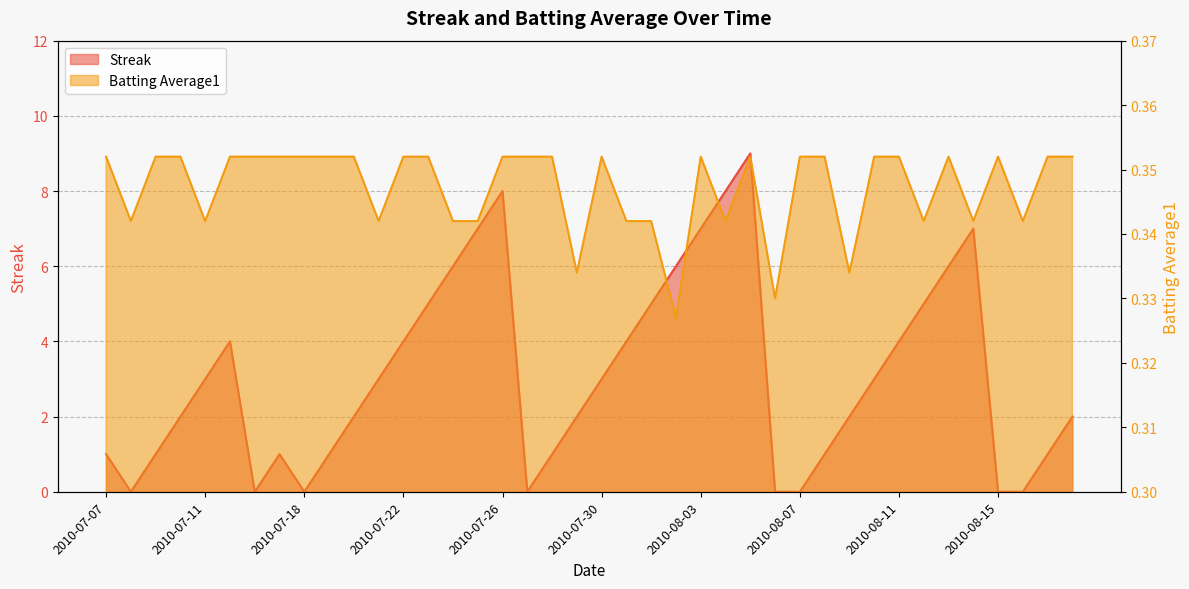

At which category does the chart reach its peak across all series?

2010-08-05